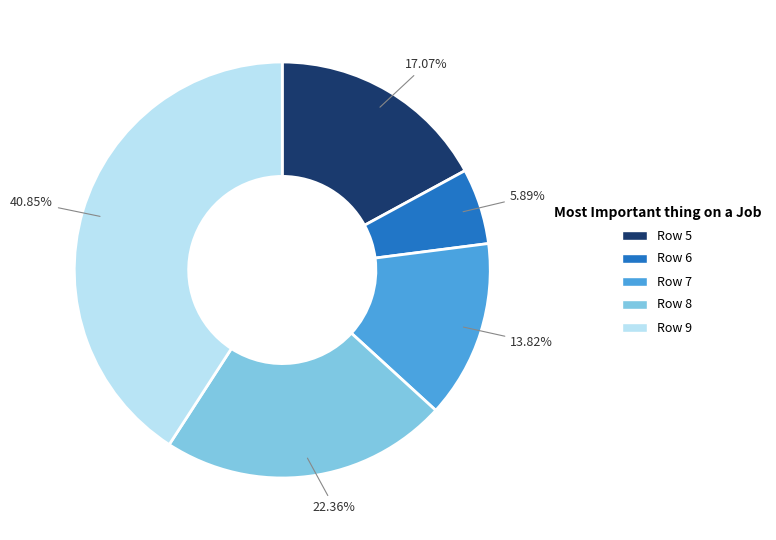

How many slices are in this pie chart?

5